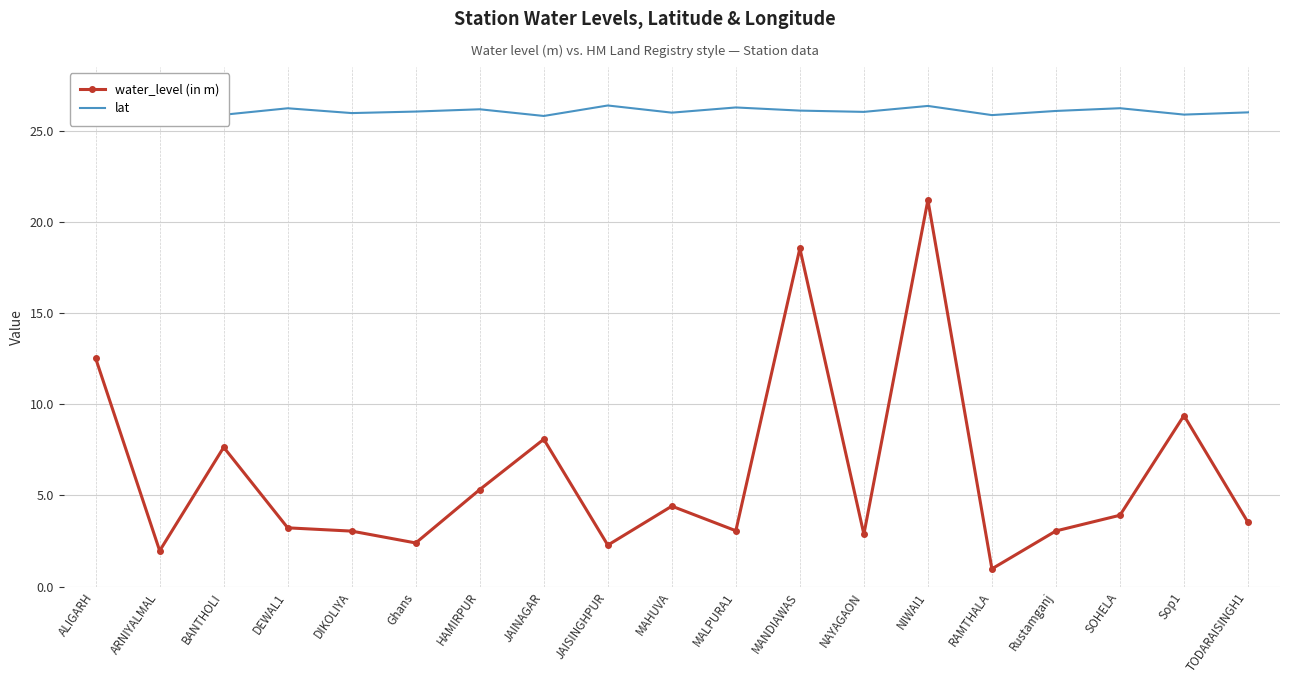

True or false: lat and water_level (in m) cross at least once.

False